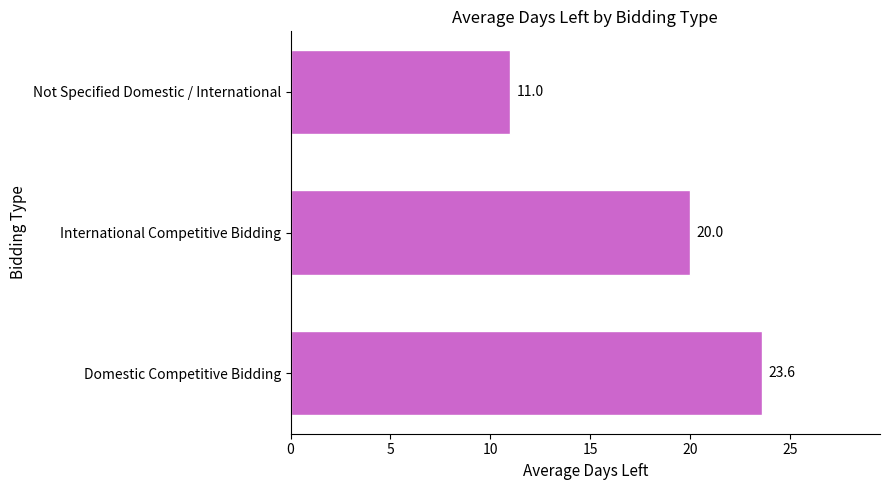

What is the maximum value shown in the chart?

23.6